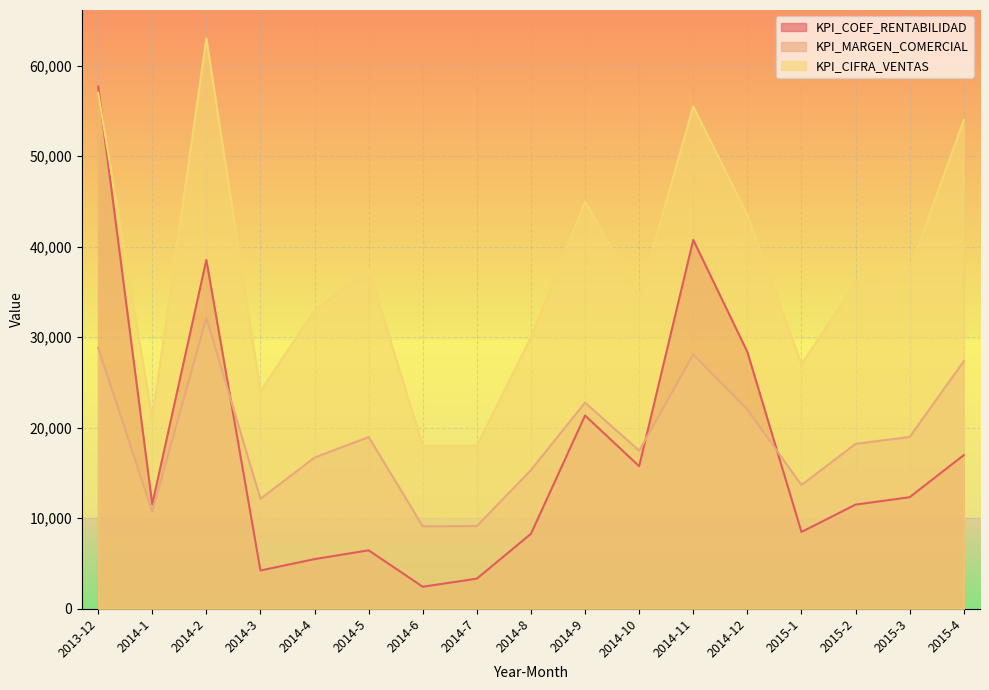

What is the difference between the maximum and minimum values in the KPI_CIFRA_VENTAS series?

45000